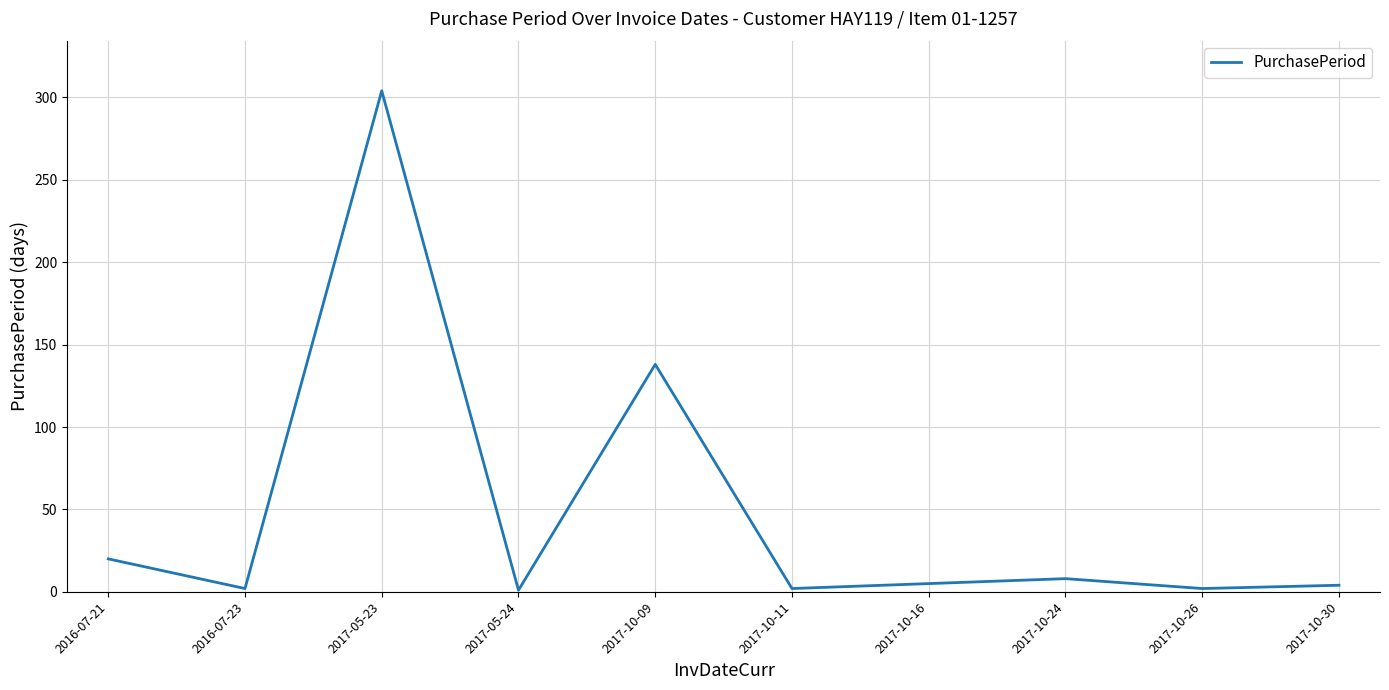

What is the greatest value displayed?

304